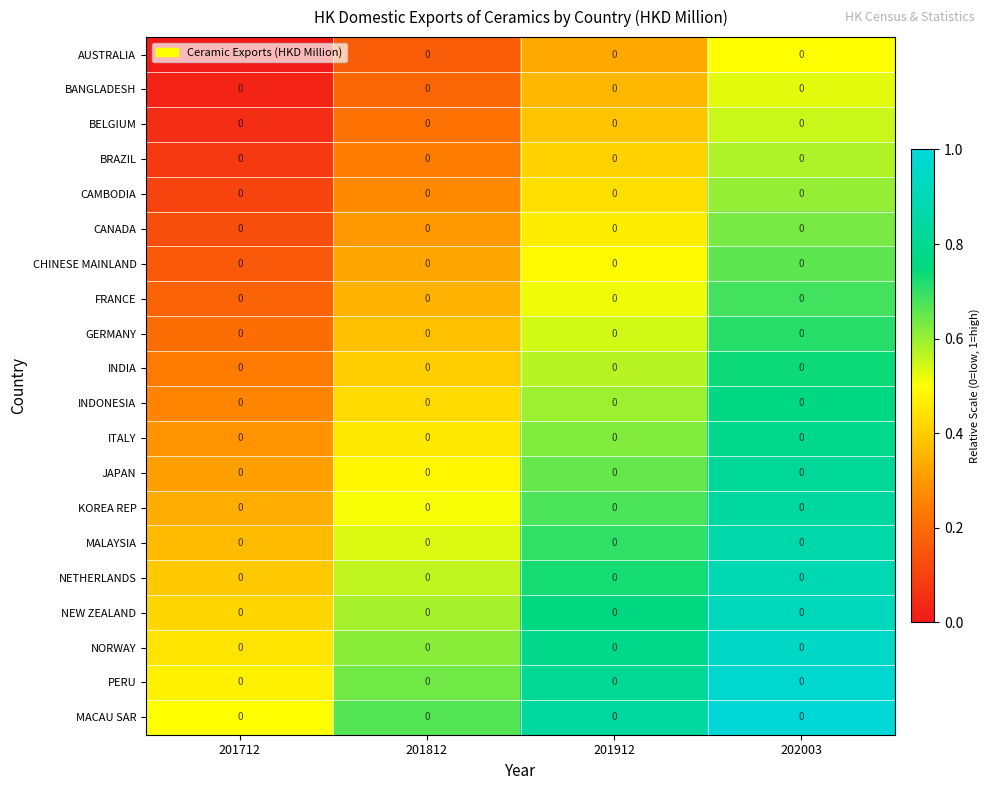

The value of INDONESIA at 201912 is 0.6. True or false?

True